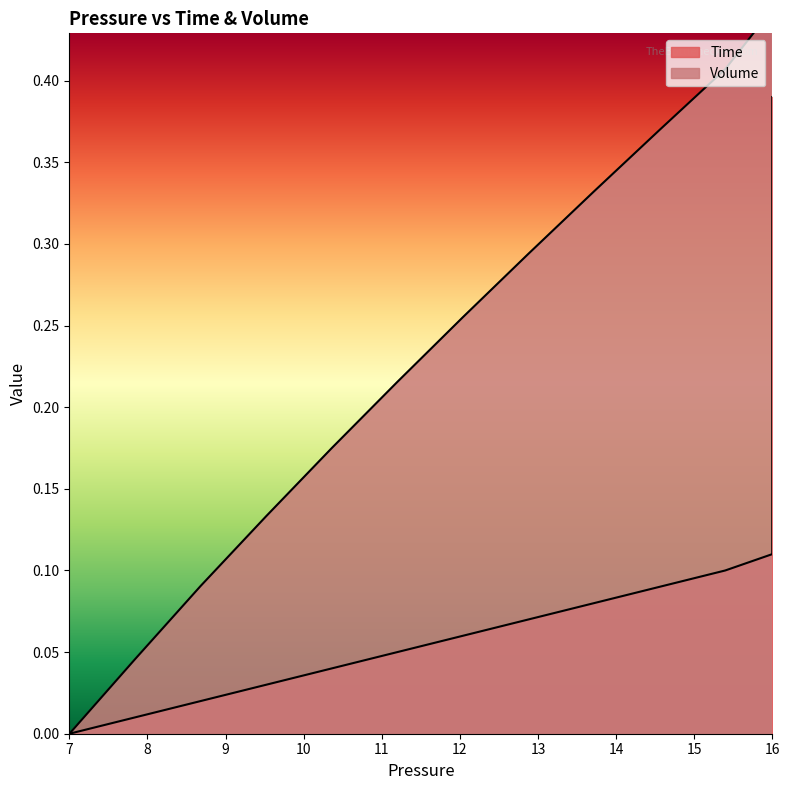

What is the maximum value for Volume?

0.7